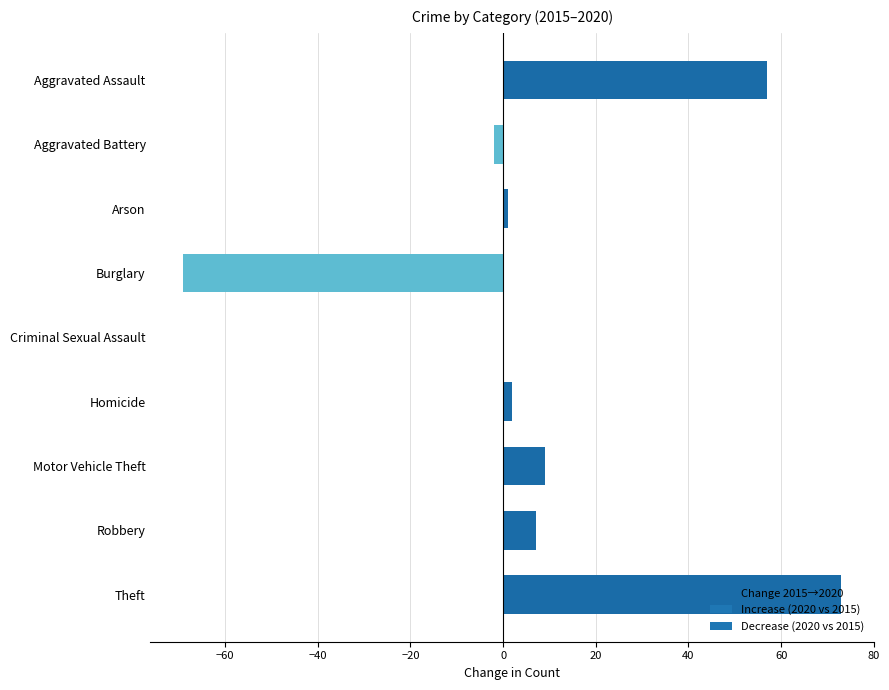

What is the approximate value at Robbery?

7